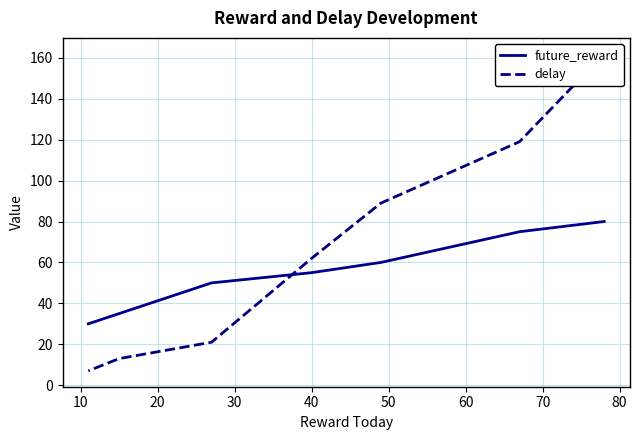

True or false: delay has more than 1 points higher than both neighbors.

False